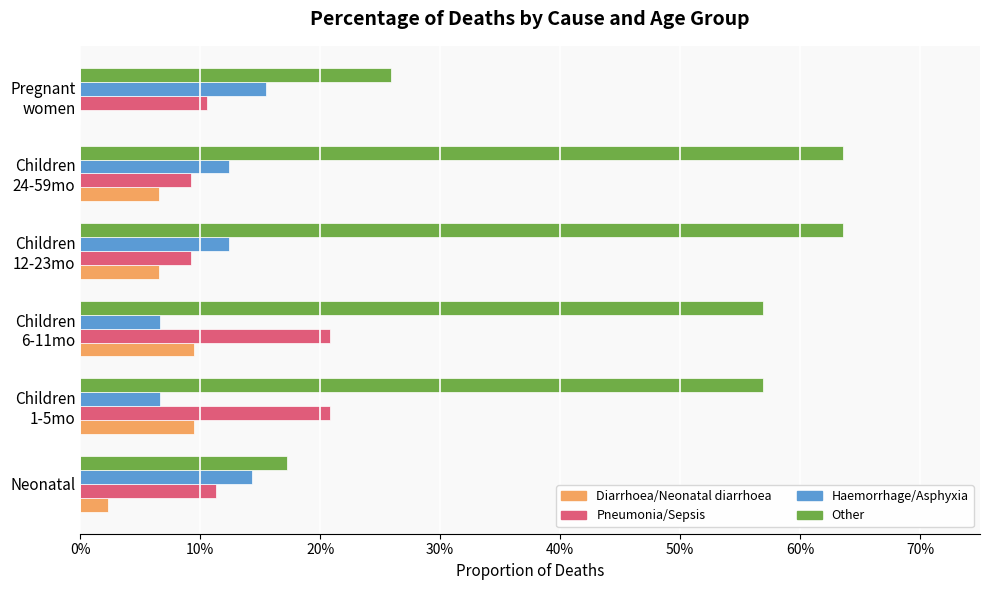

What are all the series names shown in the legend?

Diarrhoea/Neonatal diarrhoea, Pneumonia/Sepsis, Haemorrhage/Asphyxia, Other